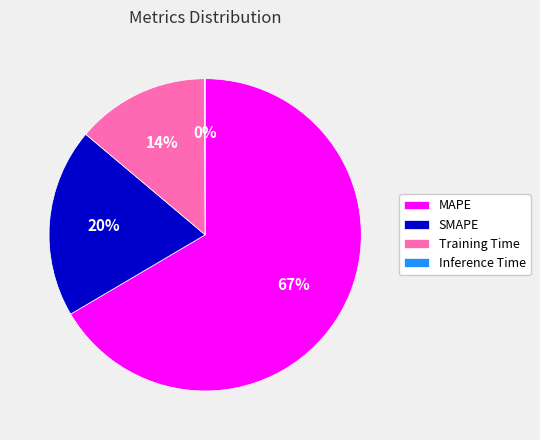

The SMAPE slice represents 20% of the pie. True or false?

True